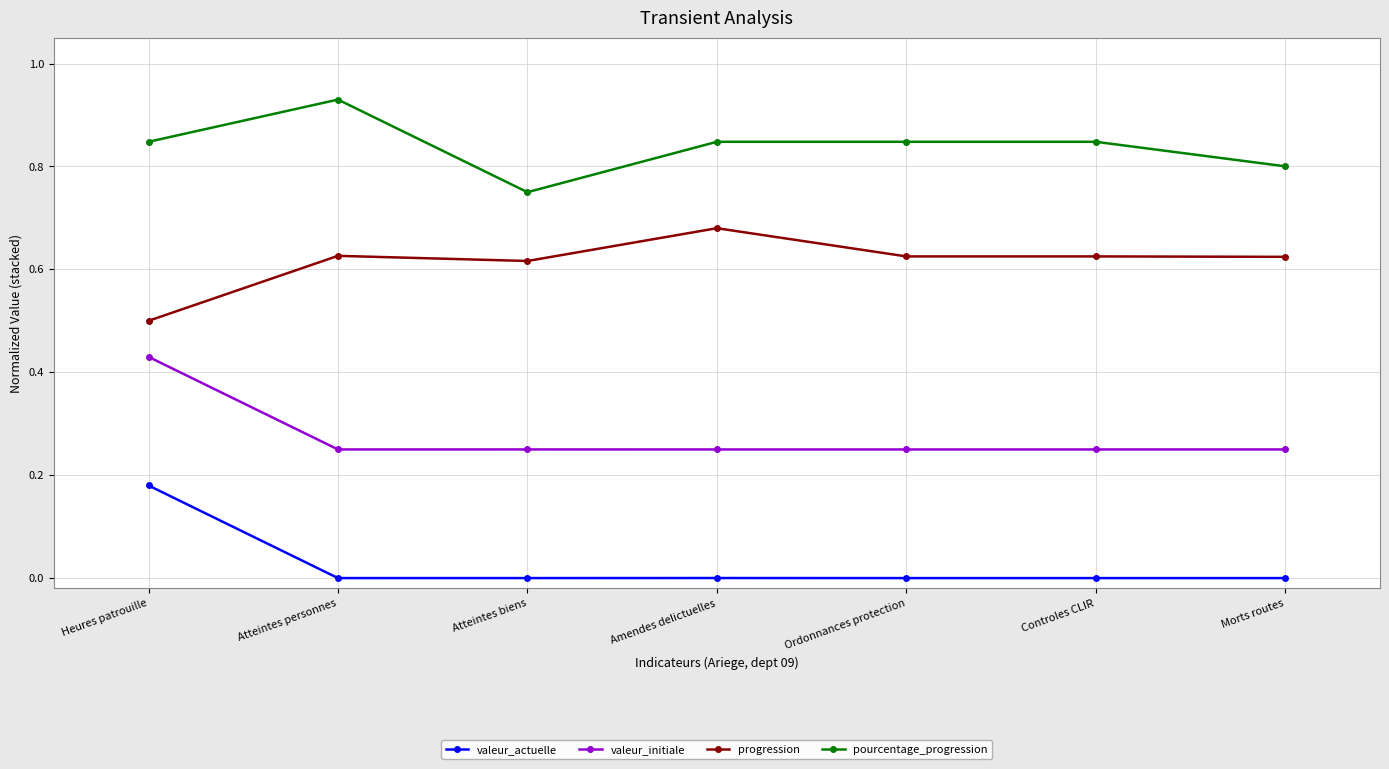

What is the total value across all series at Amendes delictuelles?

1.8